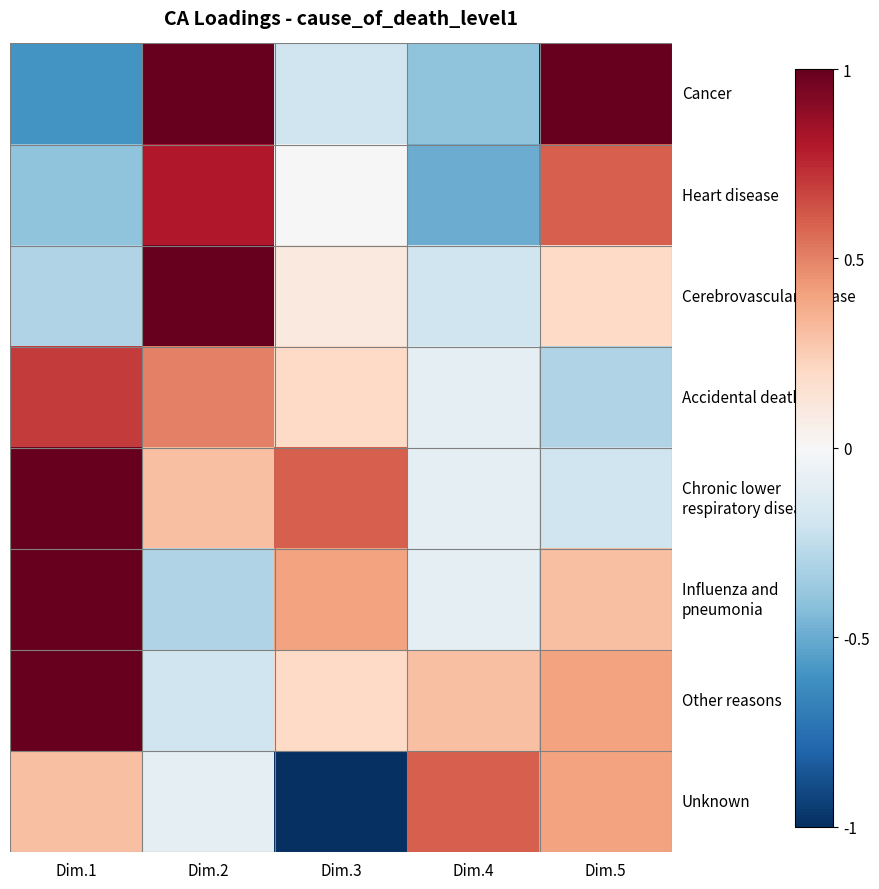

At Dim.1, list the series in order from largest to smallest.

Chronic lower respiratory diseases, Influenza and pneumonia, Other reasons, Accidental death, Unknown, Cerebrovascular disease, Heart disease, Cancer